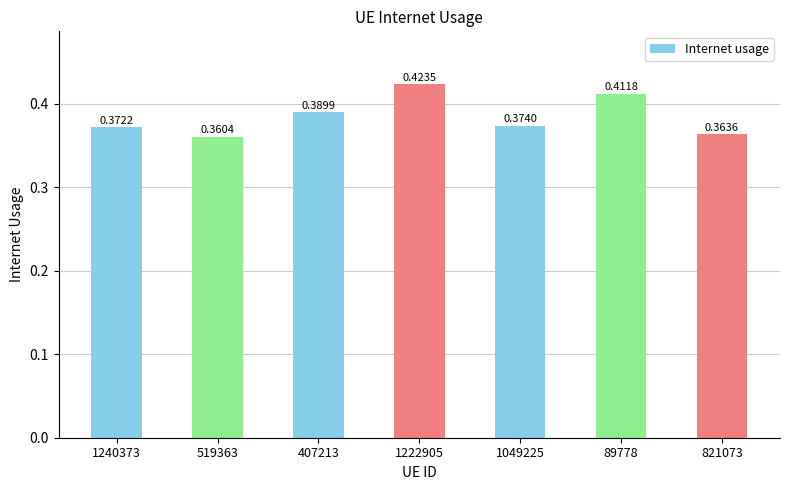

How many bars are there in total?

7